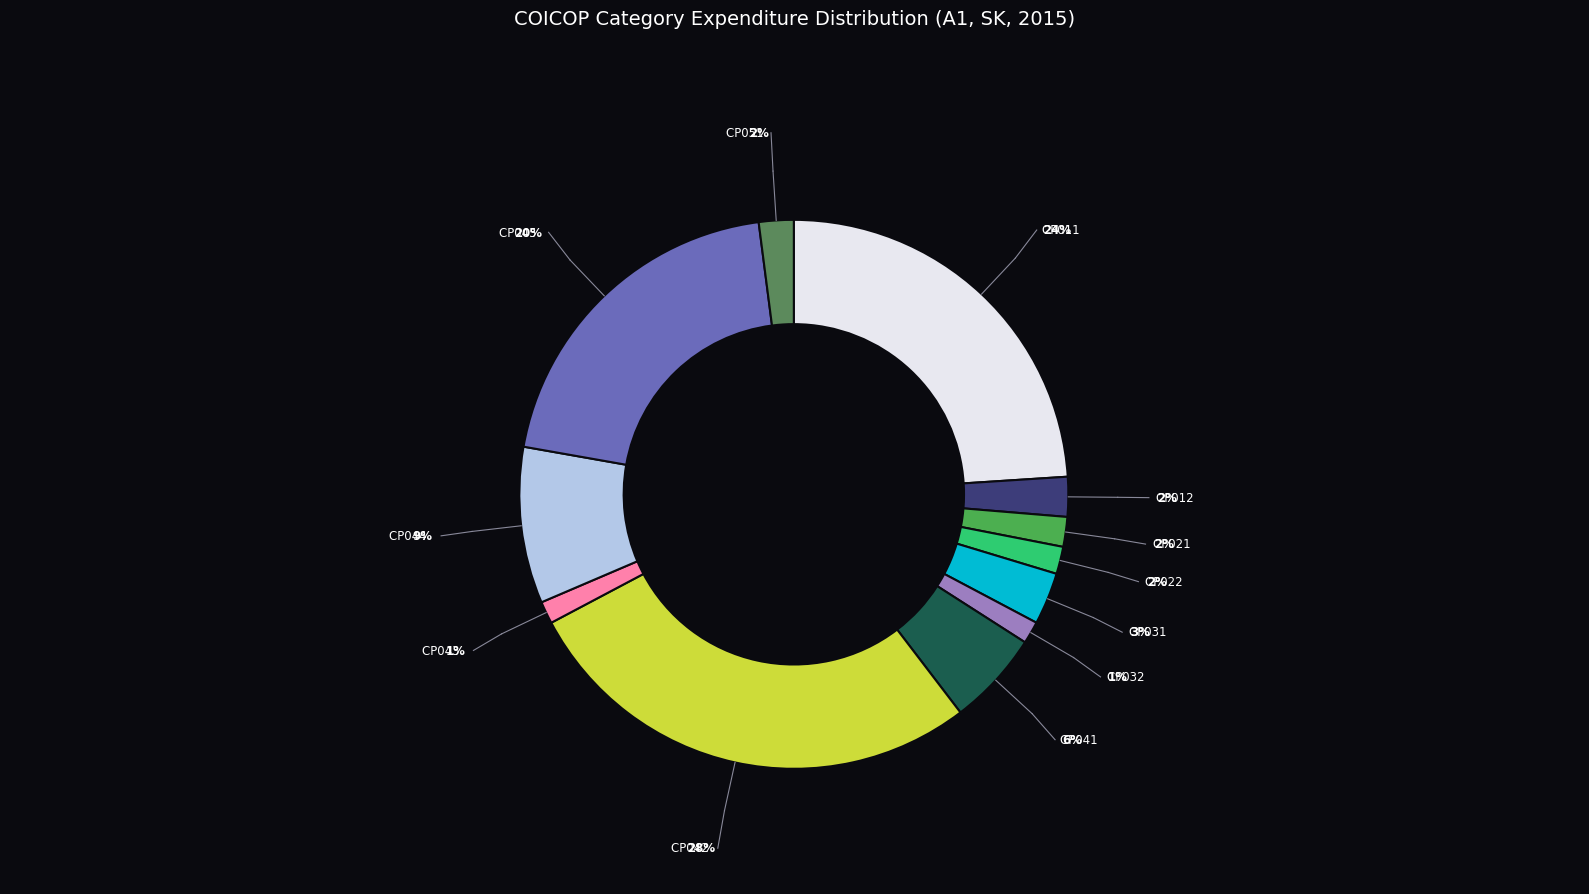

To the nearest percent, what is the average slice percentage?

8%